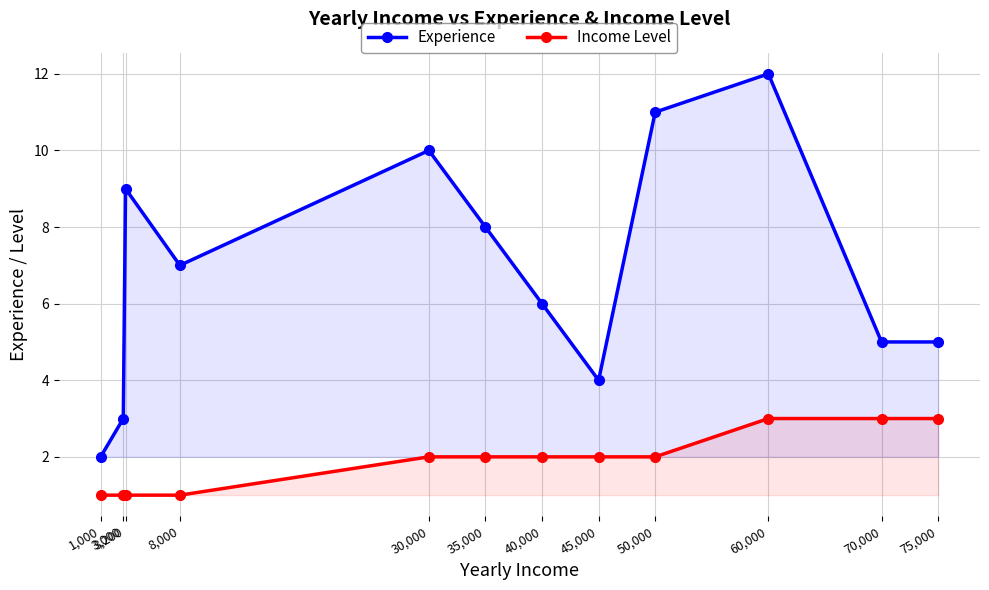

True or false: Experience has a value of 4 at 45,000.

True